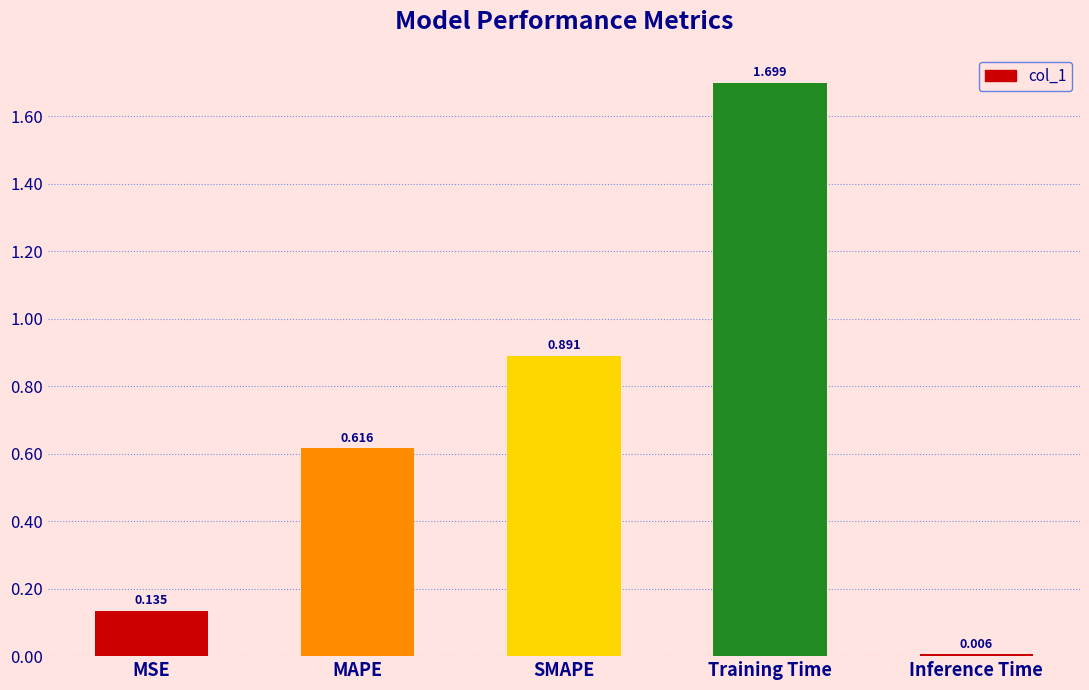

Which category has the highest value across all series?

Training Time